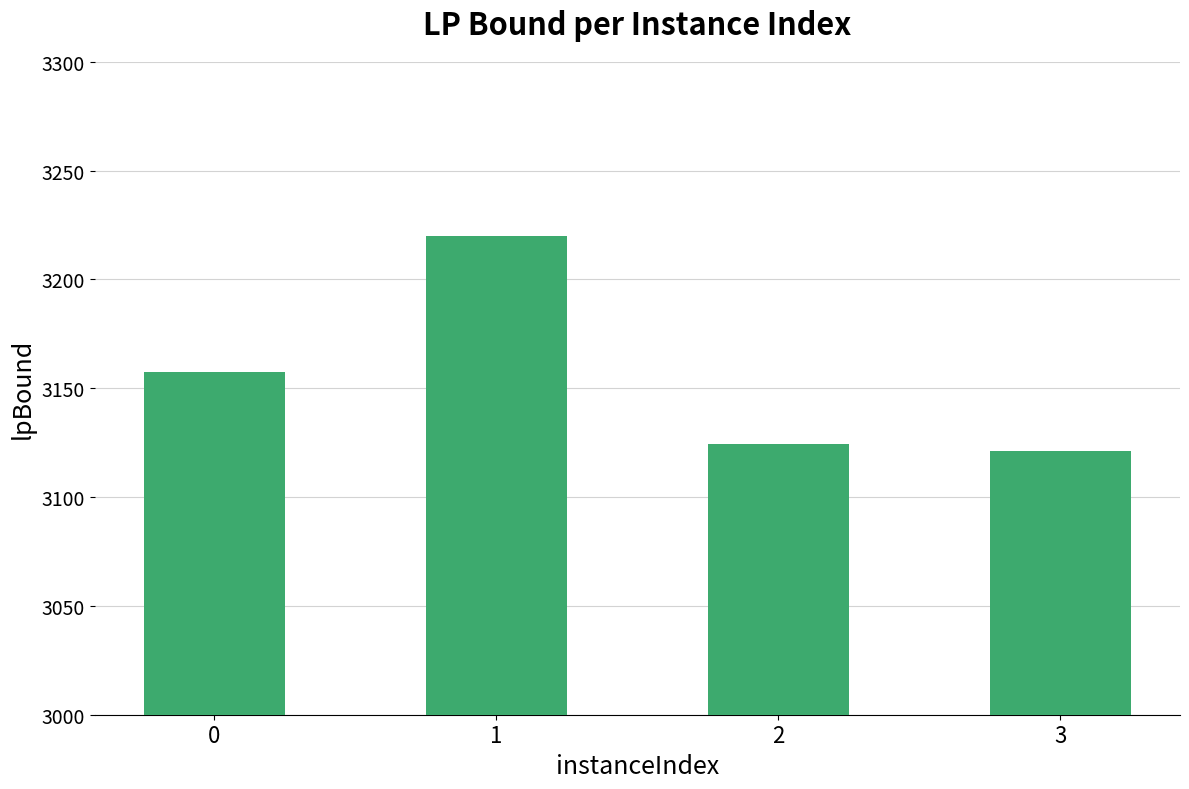

What is the change in value from 0 to 2?

-33.0